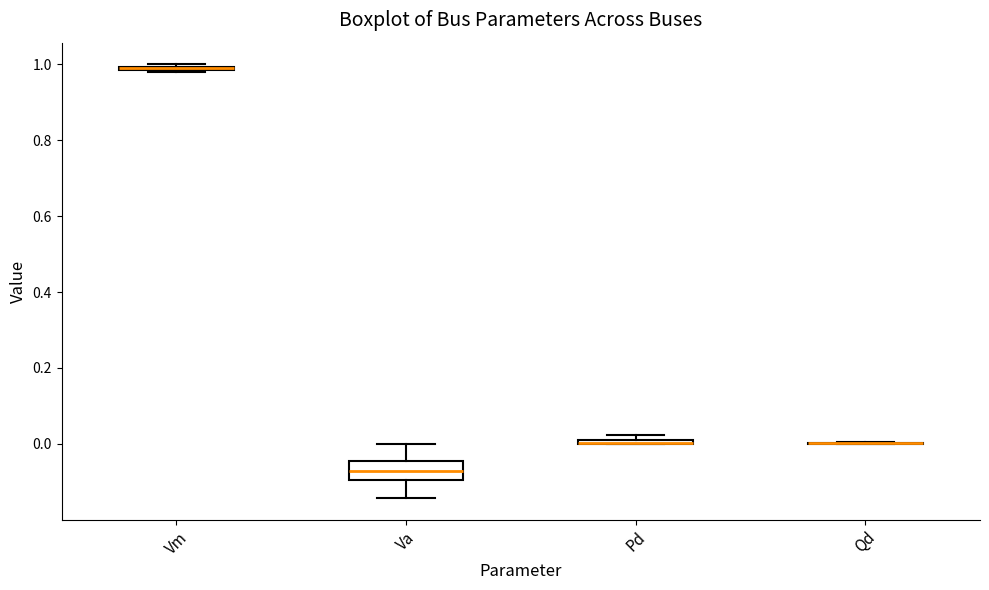

Comparing the boxes themselves (not the whiskers), which one is the tallest?

Va